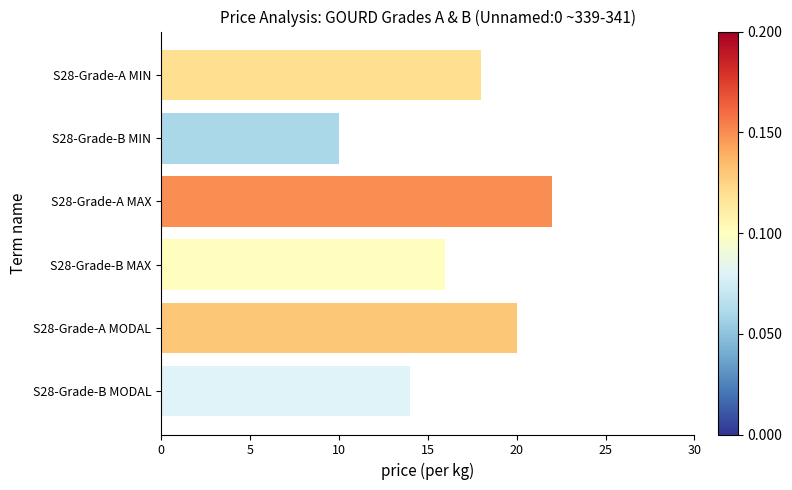

Which has a higher value, S28-Grade-B MODAL or S28-Grade-B MIN?

S28-Grade-B MODAL